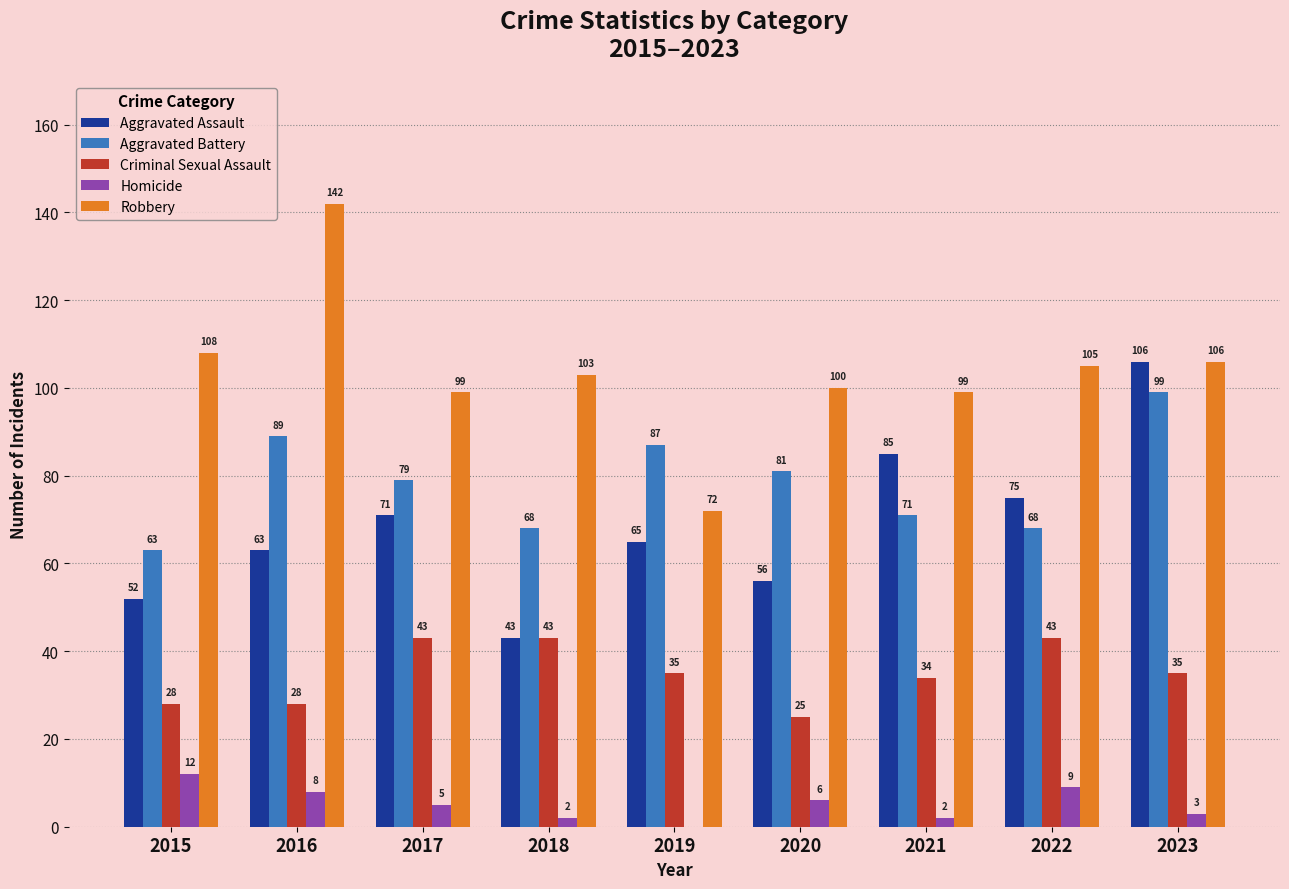

At which label does Criminal Sexual Assault first exceed 35?

2017